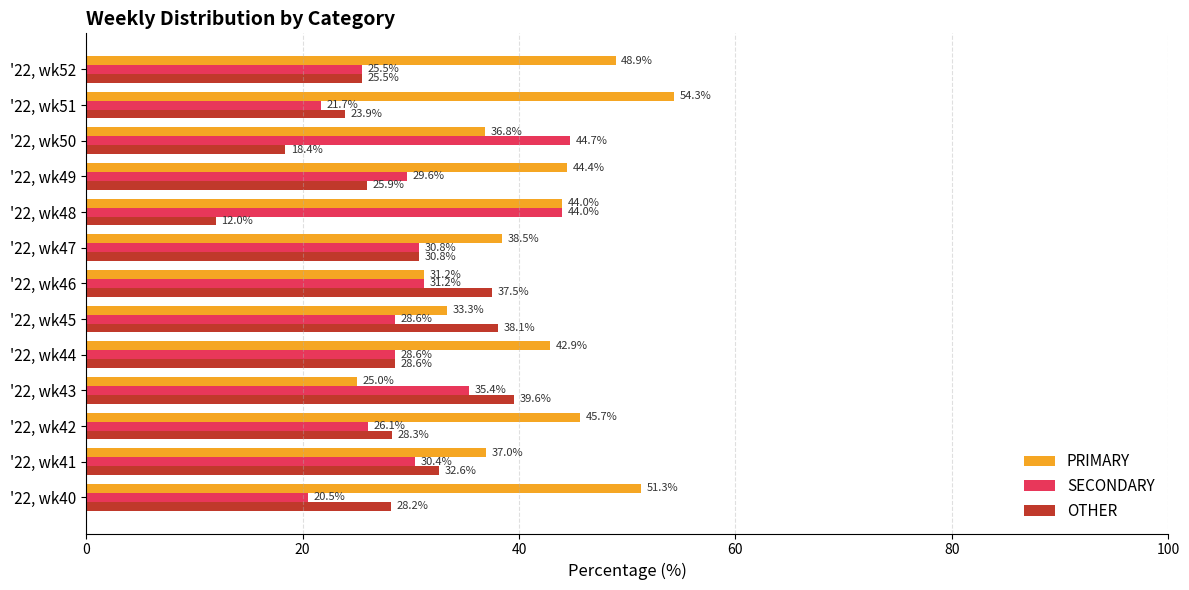

What is the difference between the maximum and minimum values in the OTHER series?

27.6